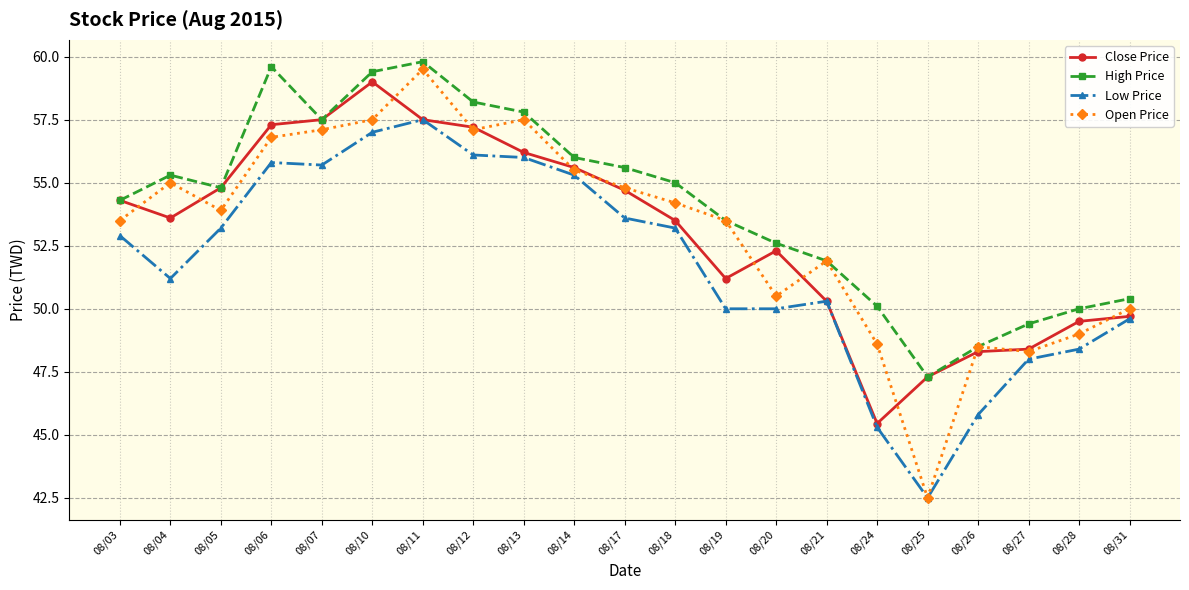

How many interior local peaks does the High Price series have?

3